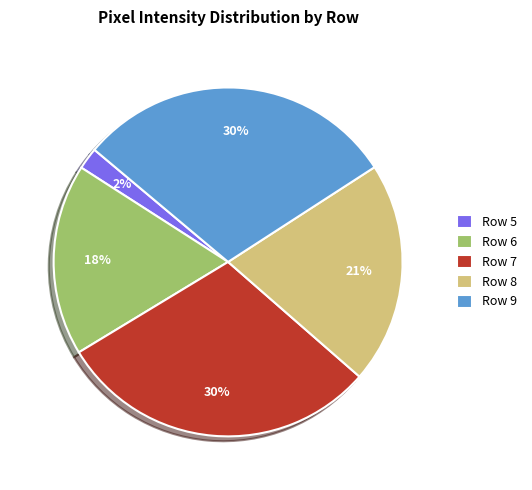

Approximately how many times larger is the value at Row 6 compared to Row 9?

0.6